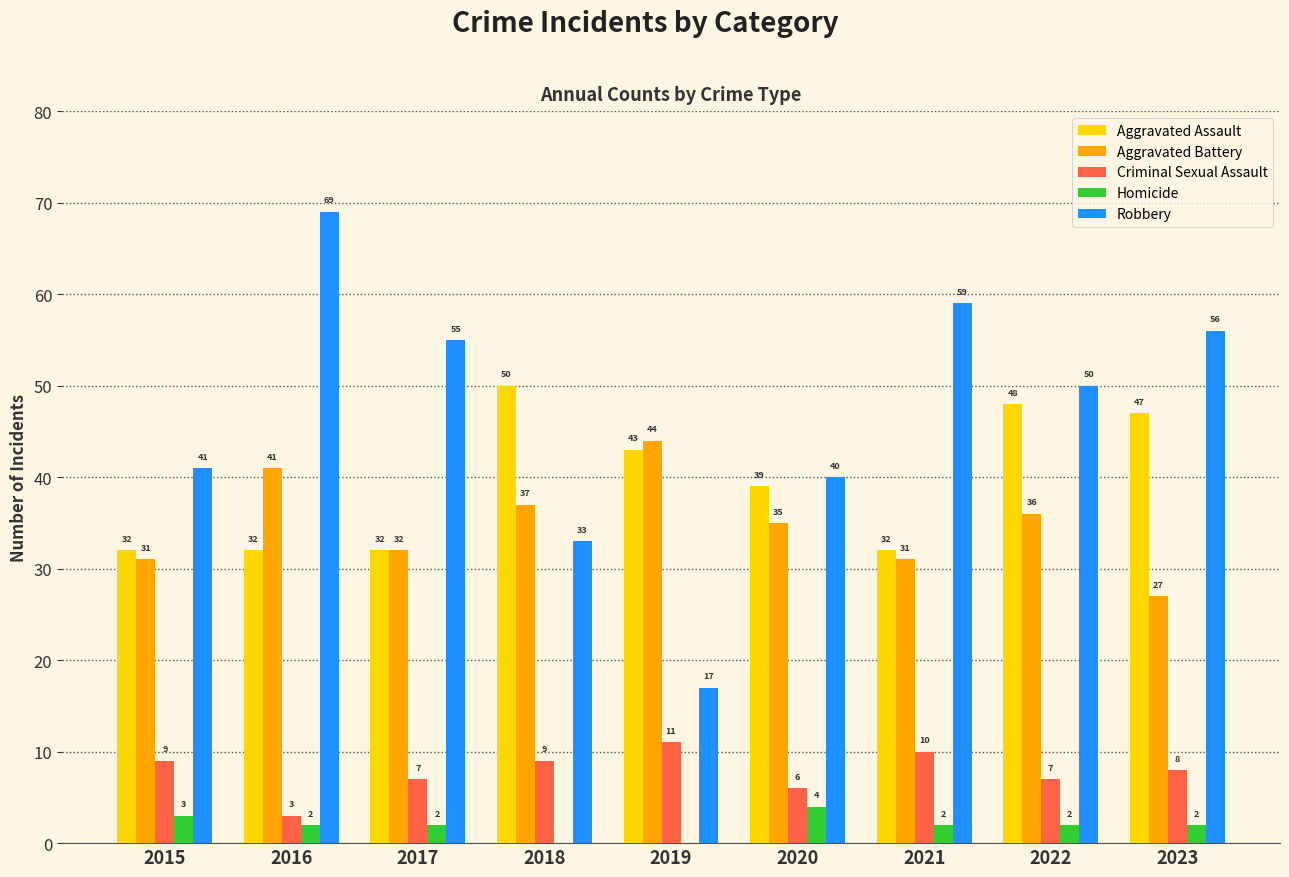

At which category does the chart reach its peak across all series?

2016